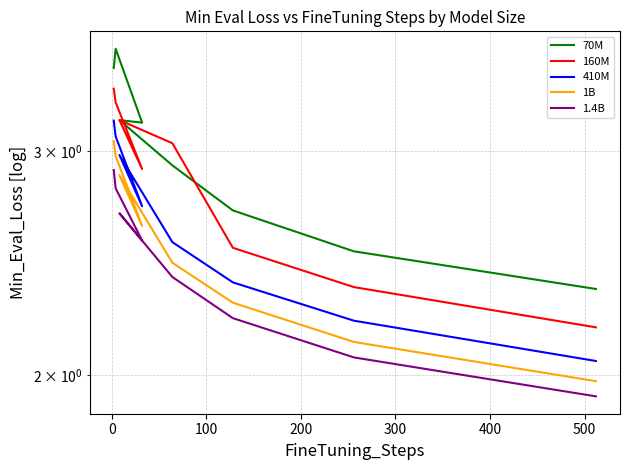

Which series changed the most between 0 and 200?

70M